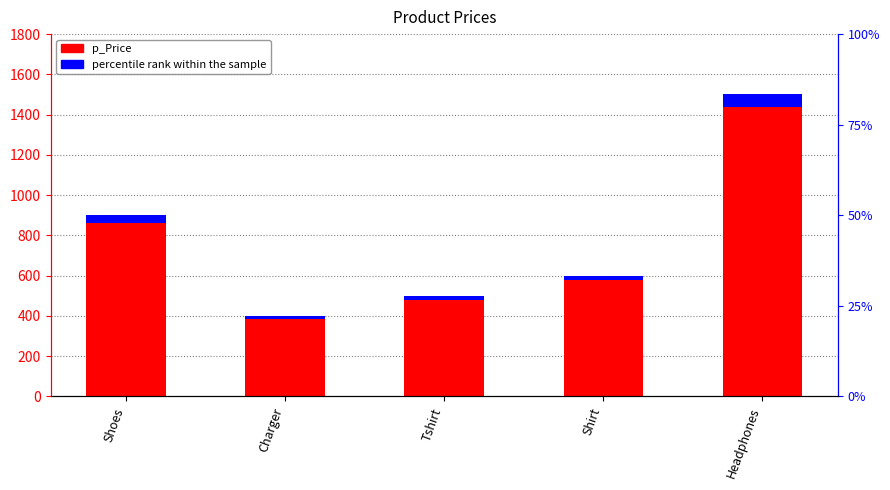

Which category has the lowest value across all series?

Charger